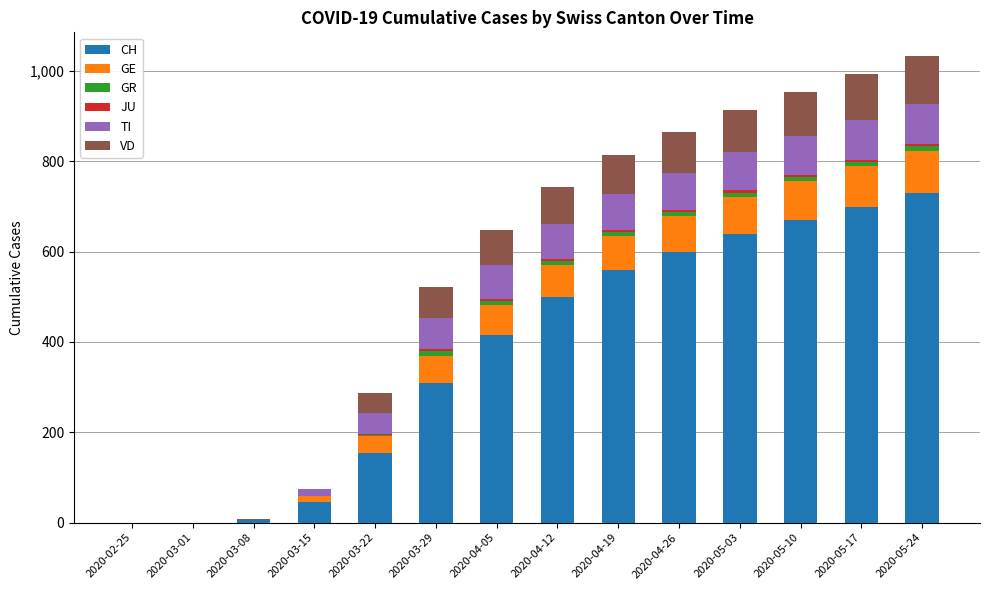

What is the total value across all series at 2020-05-17?

994